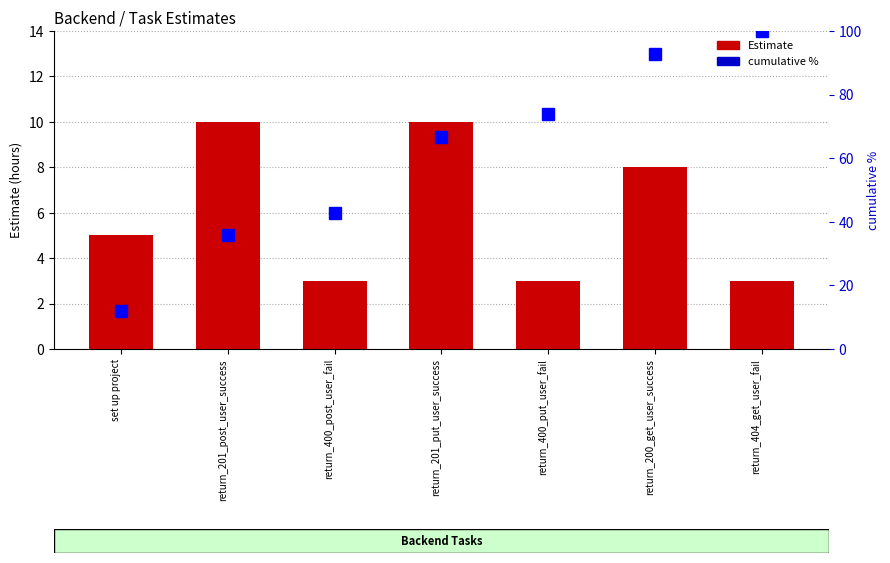

What is the sum of all Estimate values?

42.0